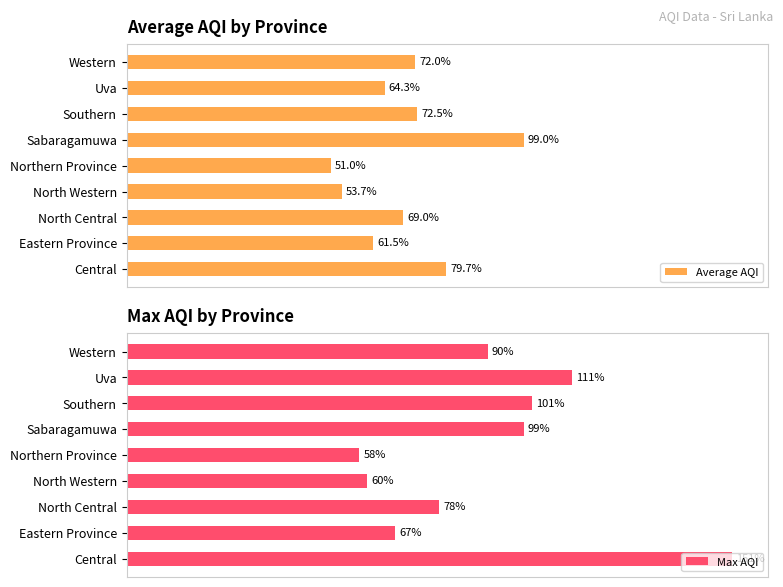

Reading right to left, transcribe all the data shown in this chart.

Average AQI: 72.0	64.3	72.5	99.0	51.0	53.7	69.0	61.5	79.7
Max AQI: 90.0	111.0	101.0	99.0	58.0	60.0	78.0	67.0	151.0